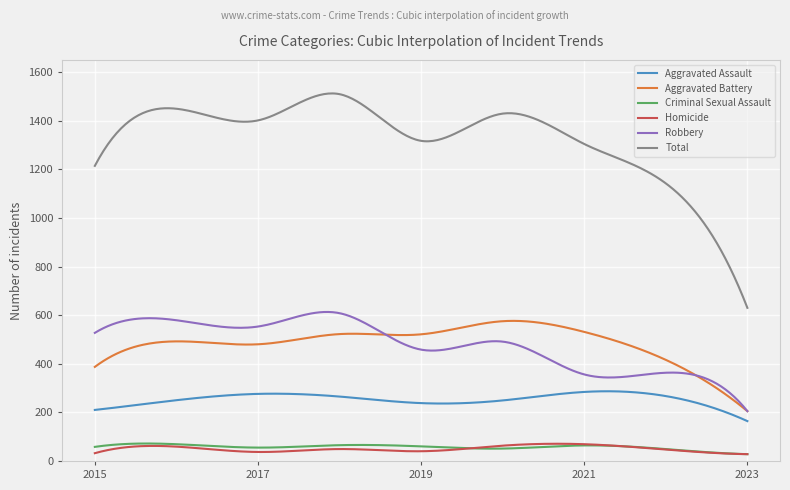

What is the greatest value displayed?

1512.0